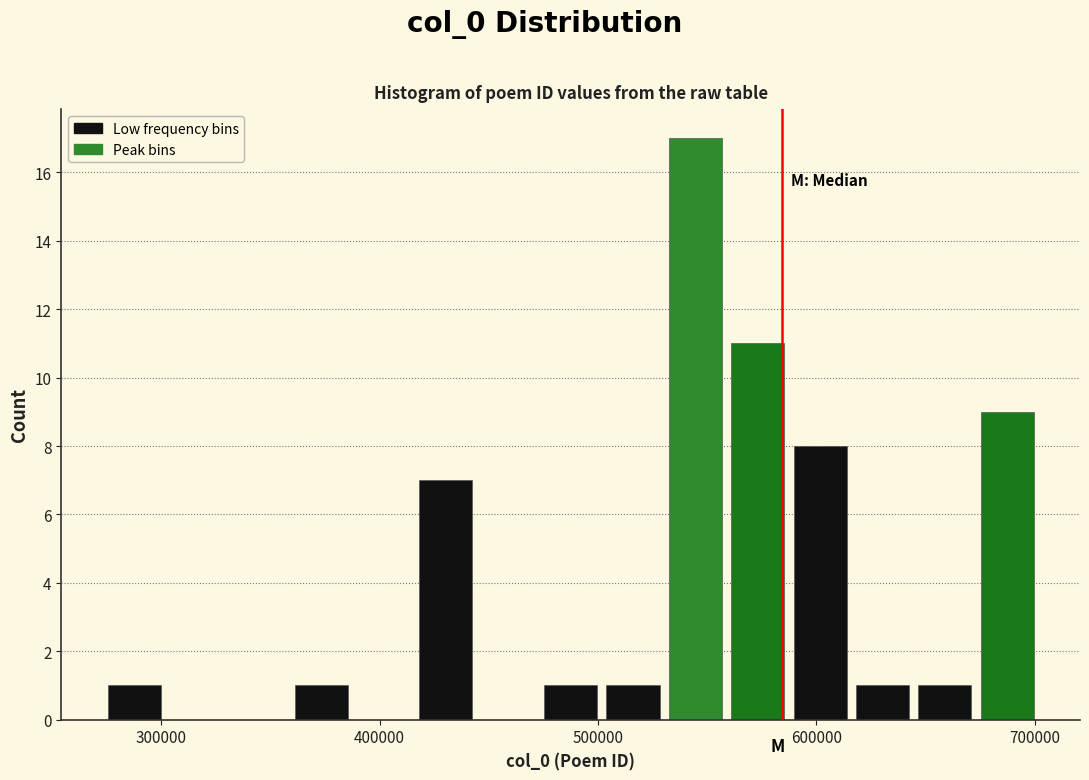

Around what value on the x-axis is the tallest bar? Give the approximate position of its centre, as read against the axis.

540000